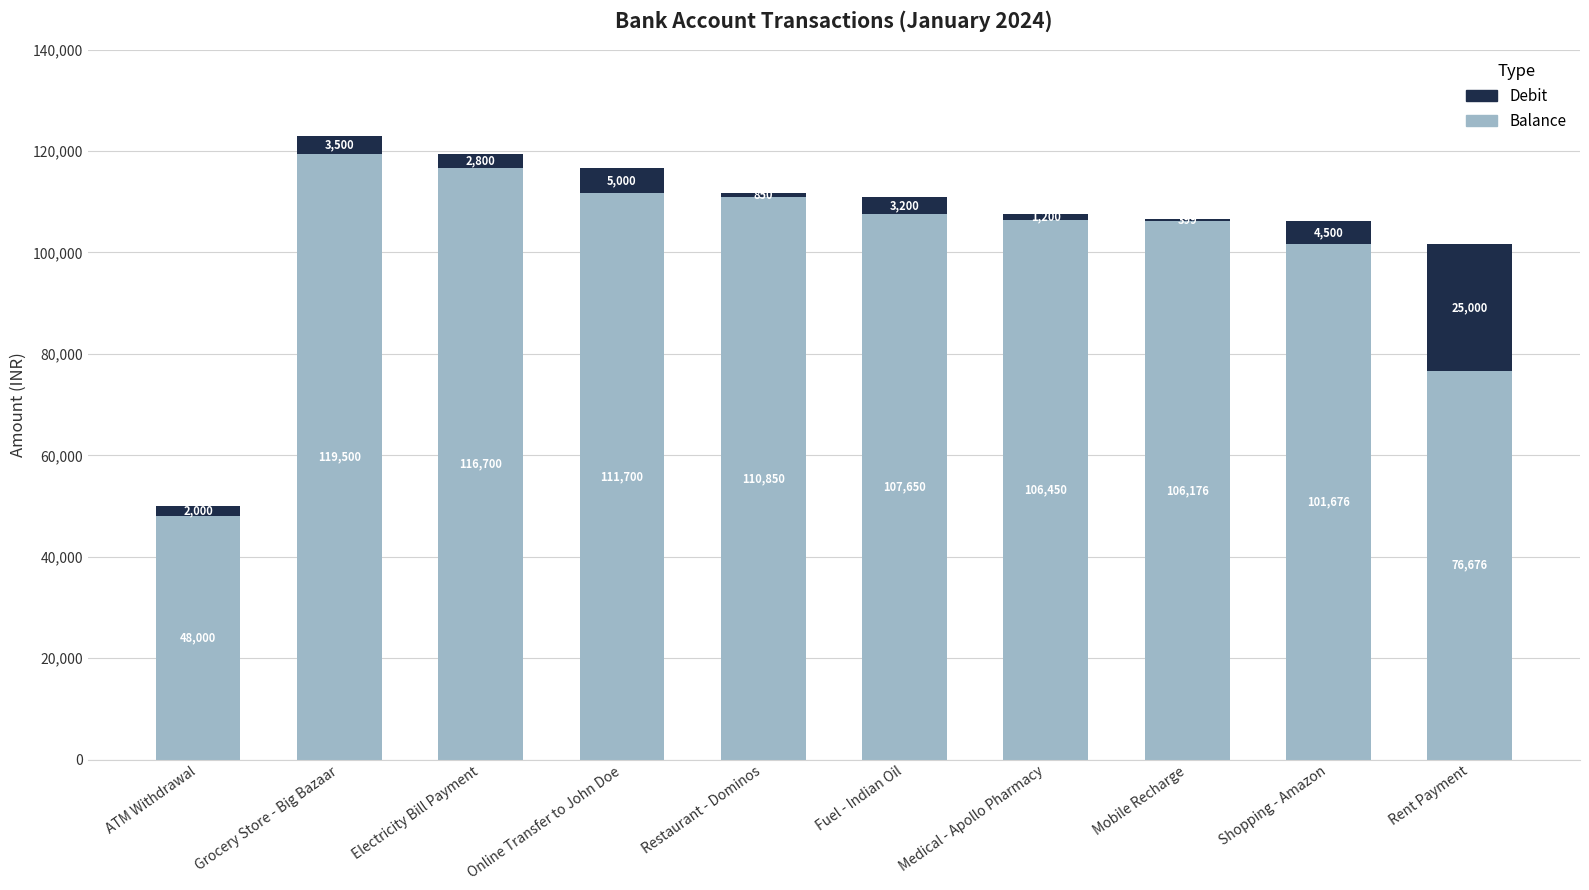

At which category is the sum across all series the highest?

Grocery Store - Big Bazaar